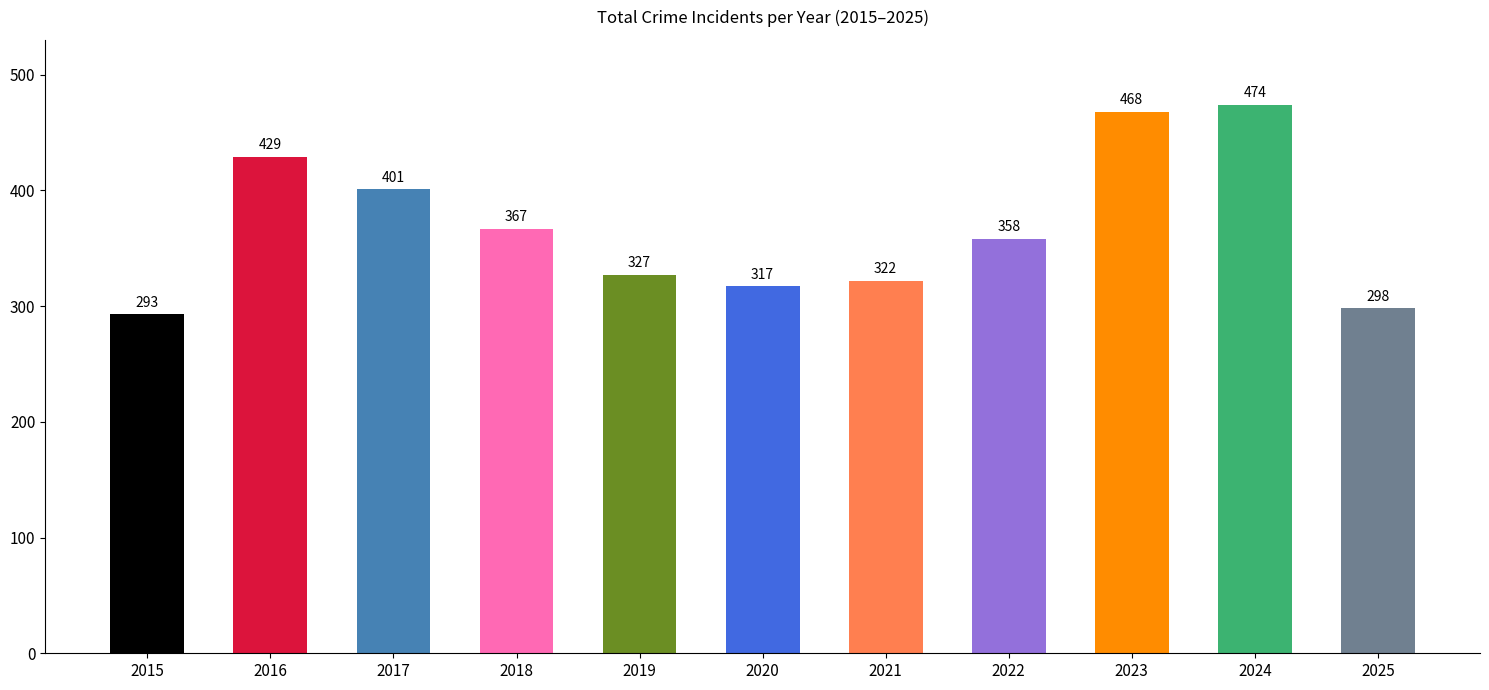

Rank the categories by value from highest to lowest.

2024, 2023, 2016, 2017, 2018, 2022, 2019, 2021, 2020, 2025, 2015